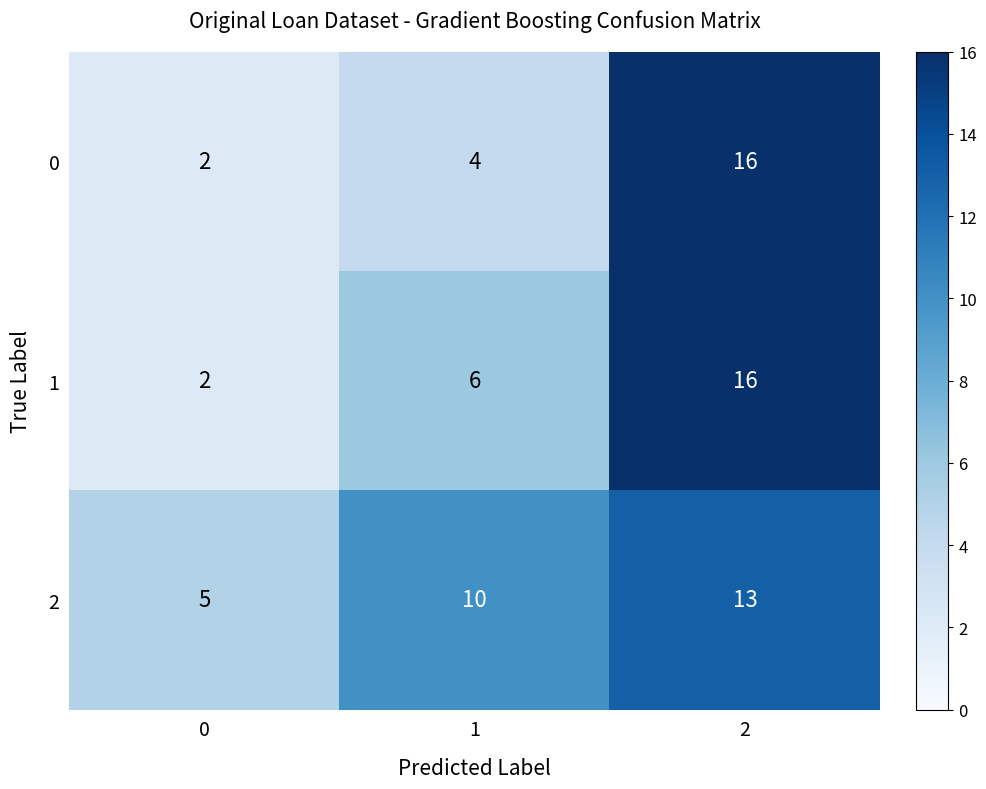

How many data points in 0 are less than 4?

1